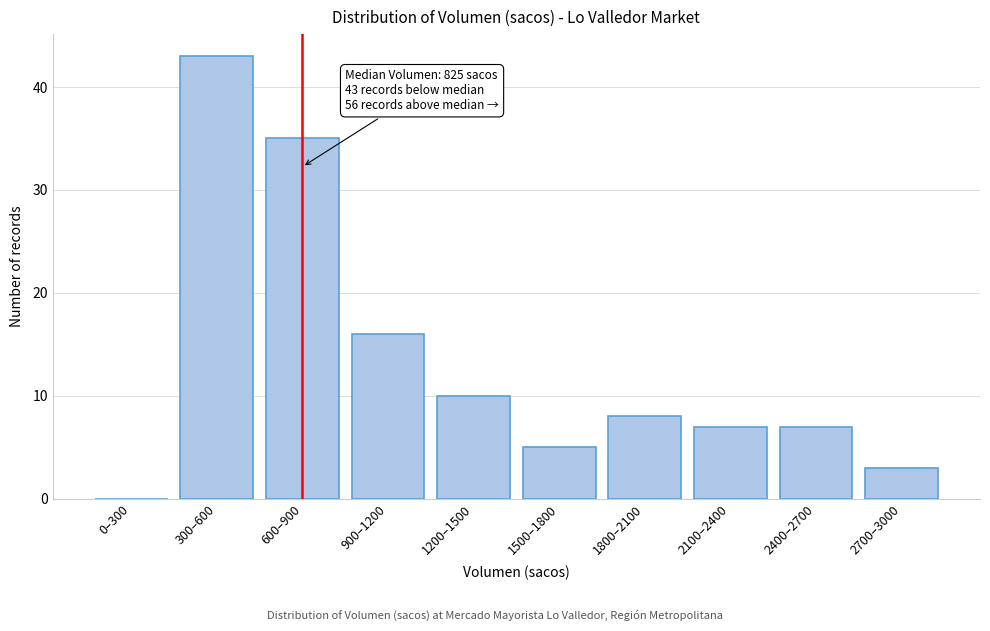

Reading left to right, extract all data points from this chart.

0–300=0	300–600=43	600–900=35	900–1200=16	1200–1500=10	1500–1800=5	1800–2100=8	2100–2400=7	2400–2700=7	2700–3000=3